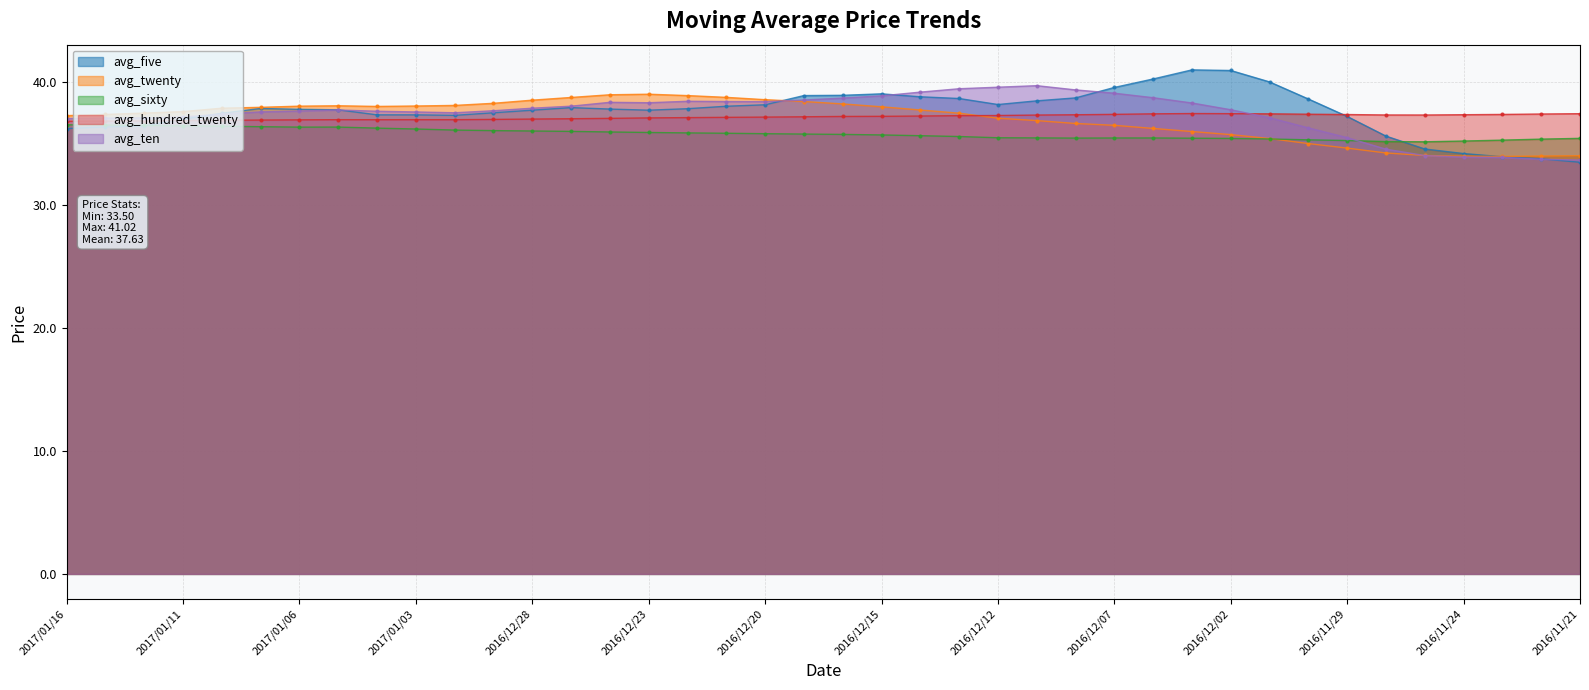

Rank the categories by avg_five value from highest to lowest.

2016/12/05, 2016/12/02, 2016/12/06, 2016/12/01, 2016/12/07, 2016/12/15, 2016/12/16, 2016/12/19, 2016/12/14, 2016/12/08, 2016/12/13, 2016/11/30, 2016/12/09, 2016/12/12, 2016/12/20, 2016/12/21, 2016/12/27, 2017/01/09, 2016/12/22, 2016/12/26, 2017/01/06, 2017/01/05, 2016/12/23, 2016/12/28, 2016/12/29, 2017/01/10, 2017/01/04, 2017/01/03, 2016/12/30, 2016/11/29, 2017/01/11, 2017/01/12, 2017/01/13, 2017/01/16, 2016/11/28, 2016/11/25, 2016/11/24, 2016/11/23, 2016/11/22, 2016/11/21